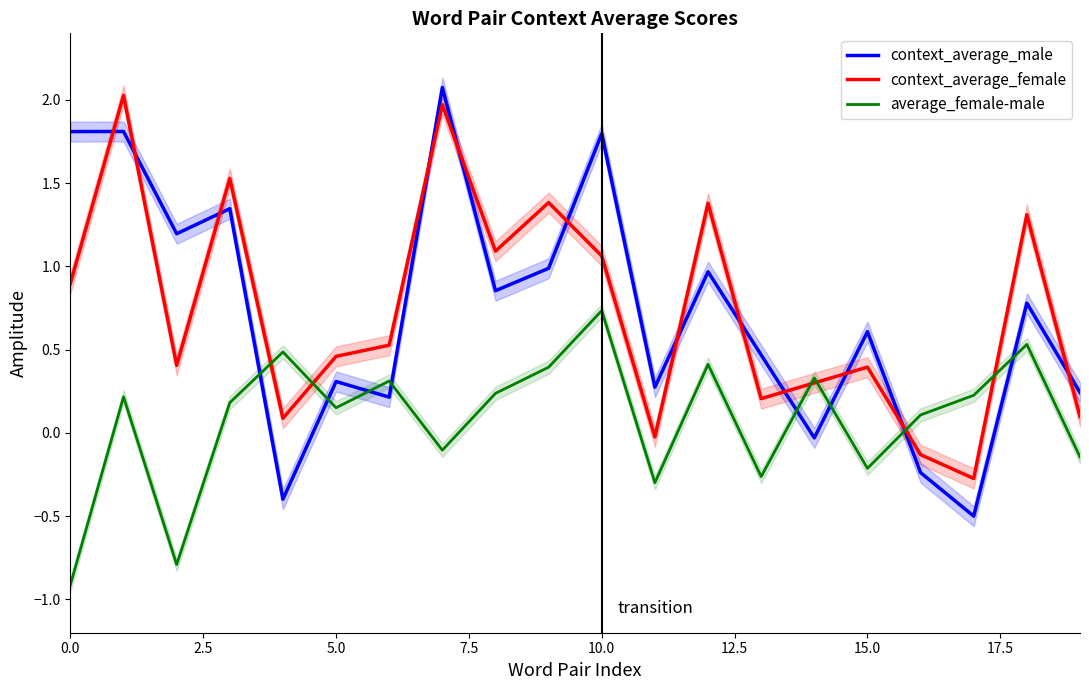

What is the spread (max minus min) of values at 17?

0.7